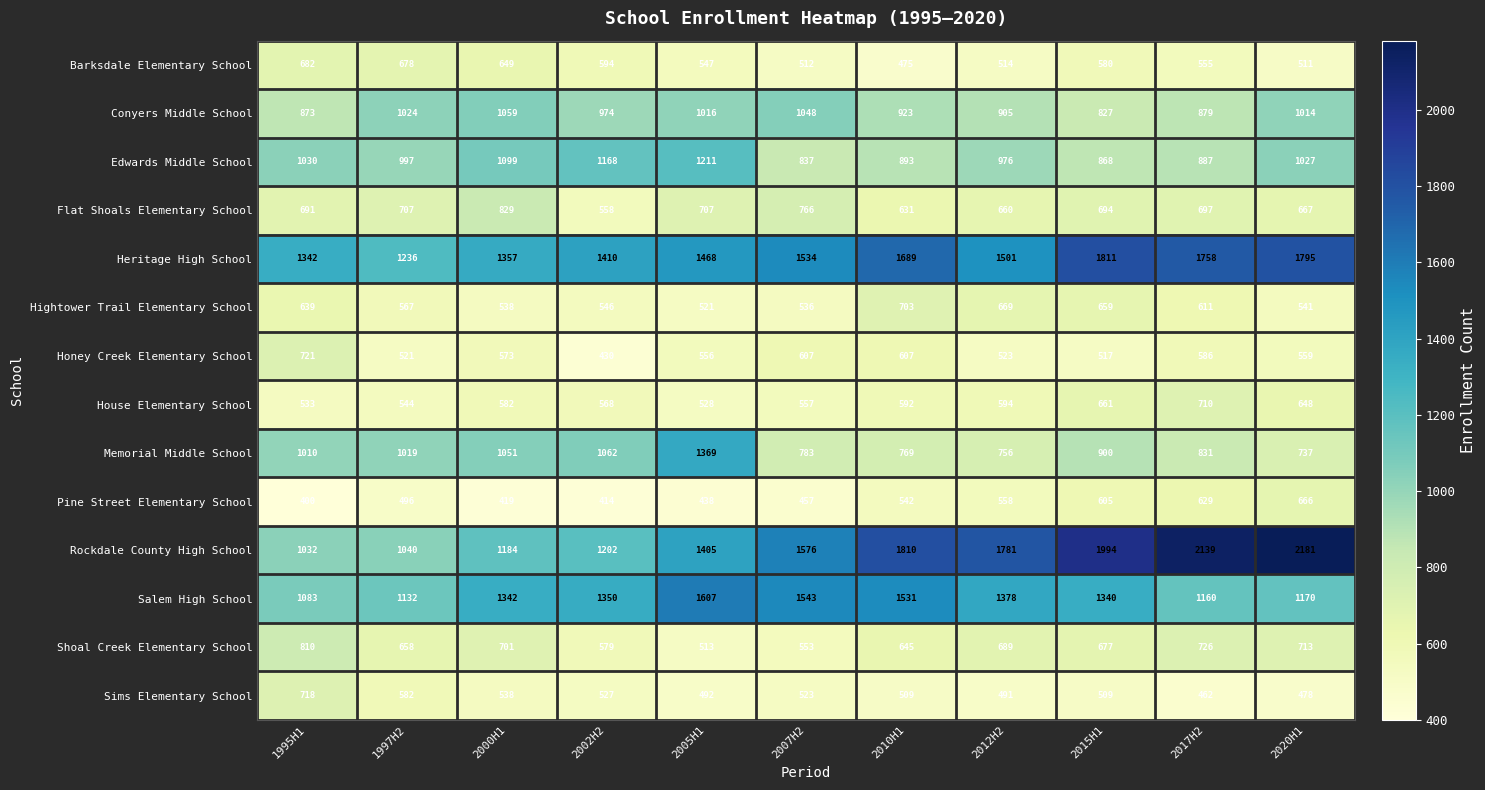

Is it true that Heritage High School equals 513 at 1997H2?

False